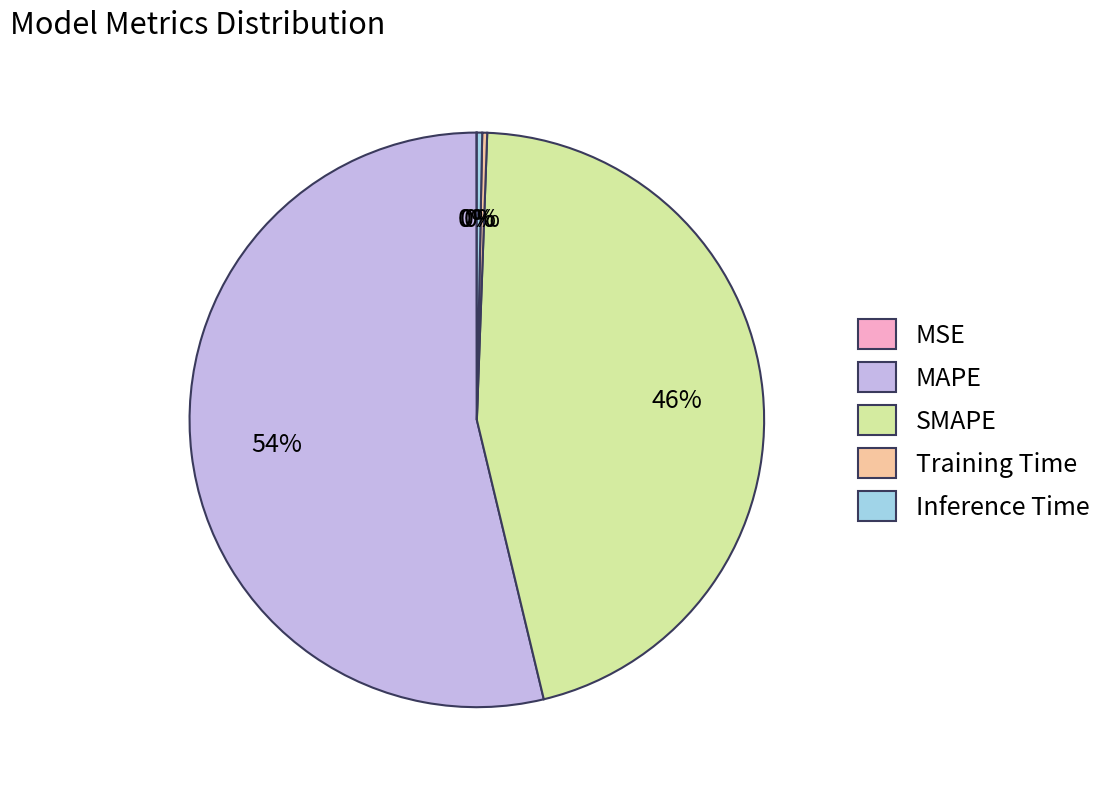

Is there a majority slice in this chart?

Yes